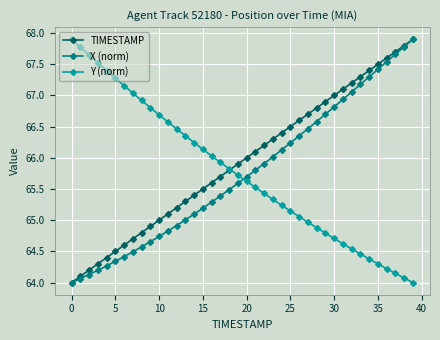

What is the minimum value for X (norm)?

64.0